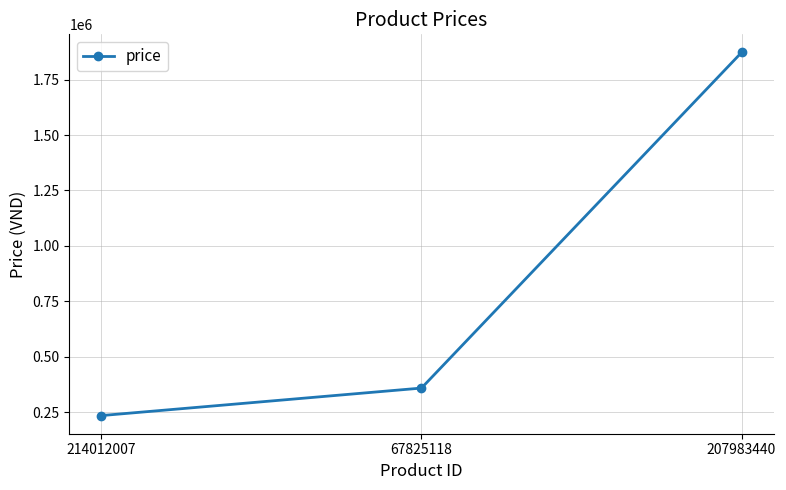

What is the approximate value at 67825118, to the nearest 10?

359000